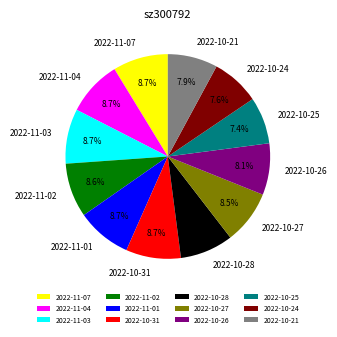

Count the number of slices in the pie.

12